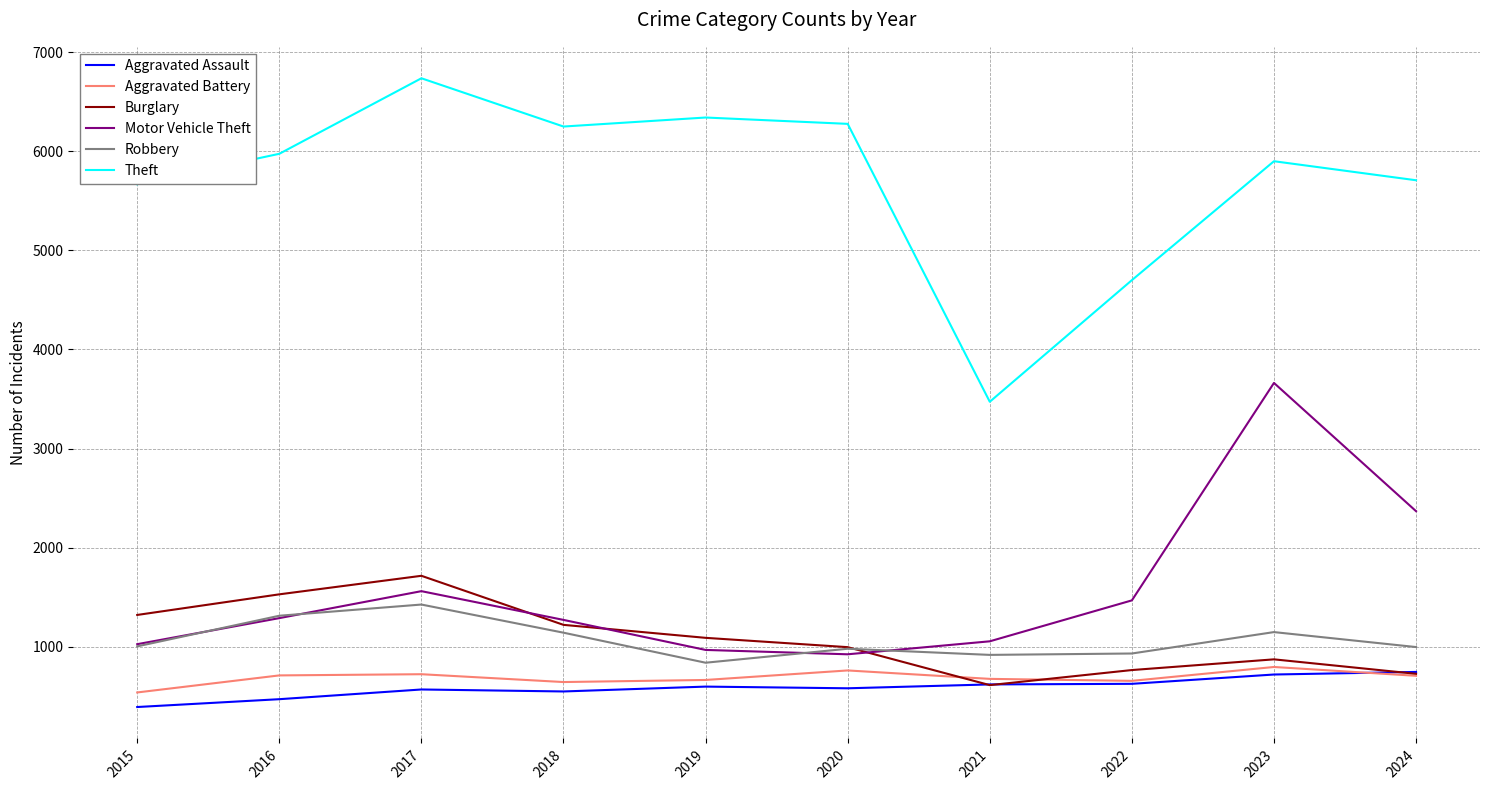

How many interior local valleys does the Aggravated Battery series have?

2